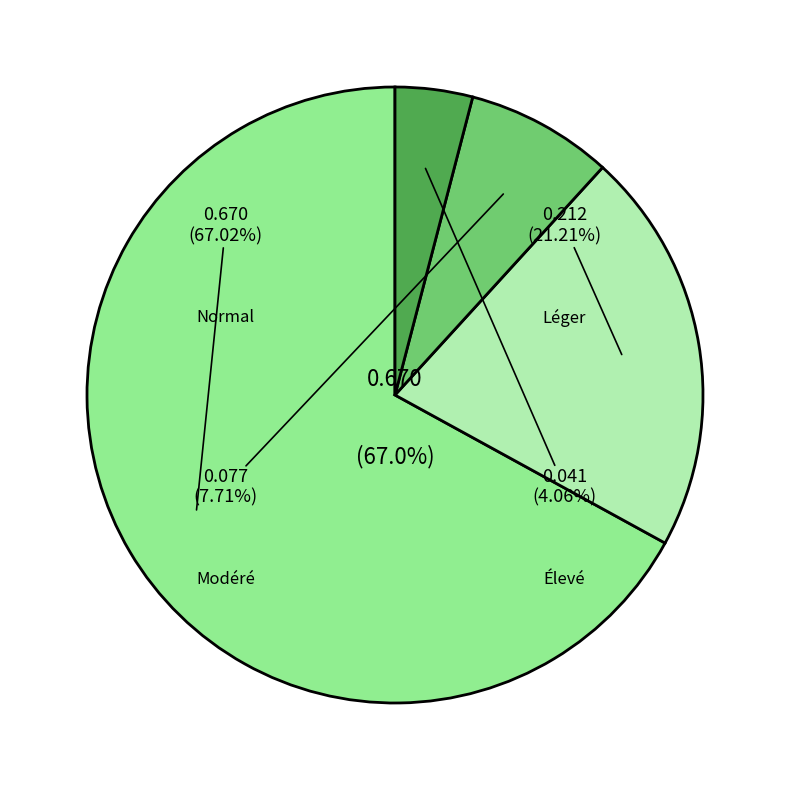

Which category has the biggest portion of the pie?

Normal (score HAZ > -1)